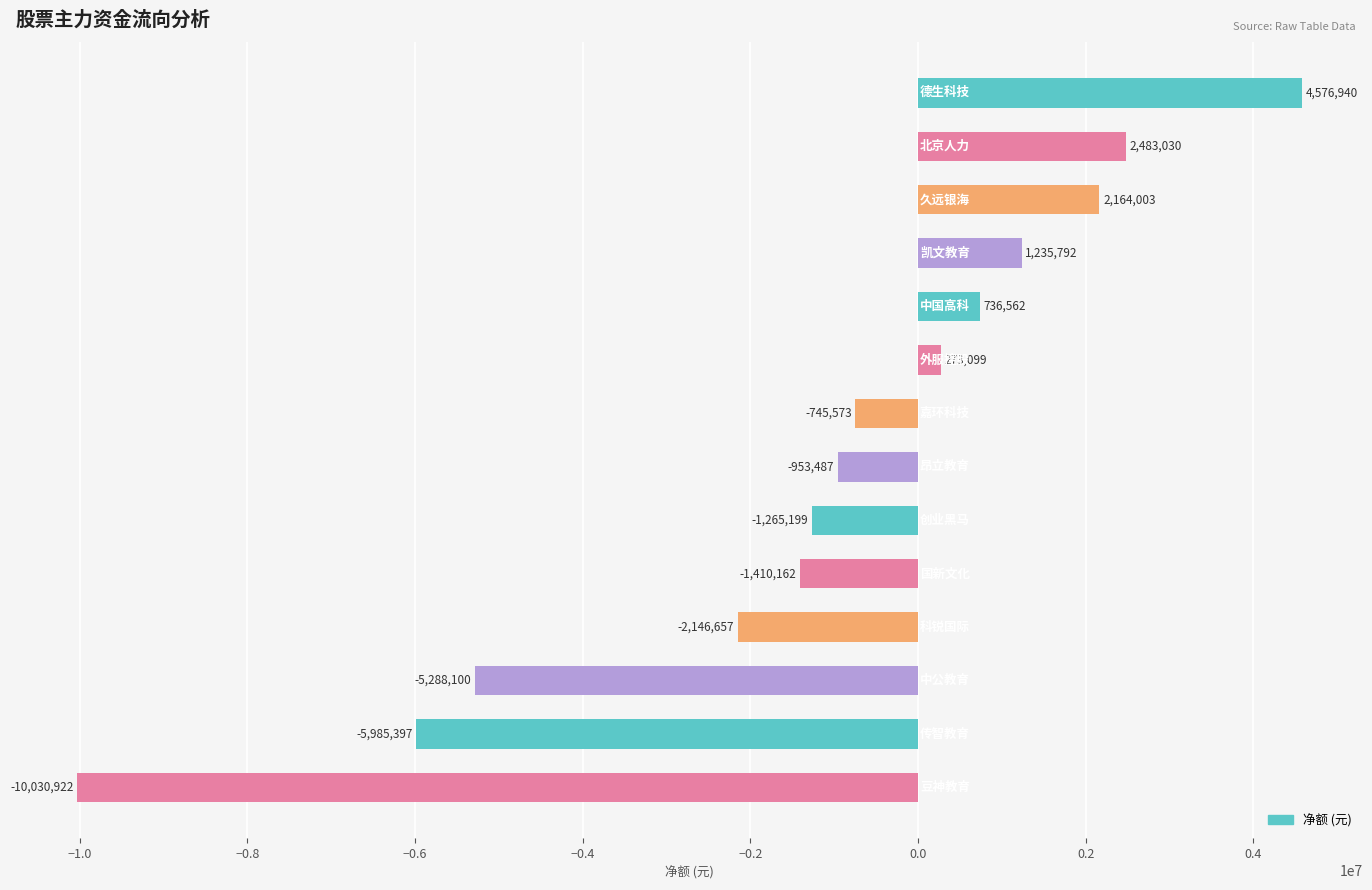

What is the greatest value displayed?

4576940